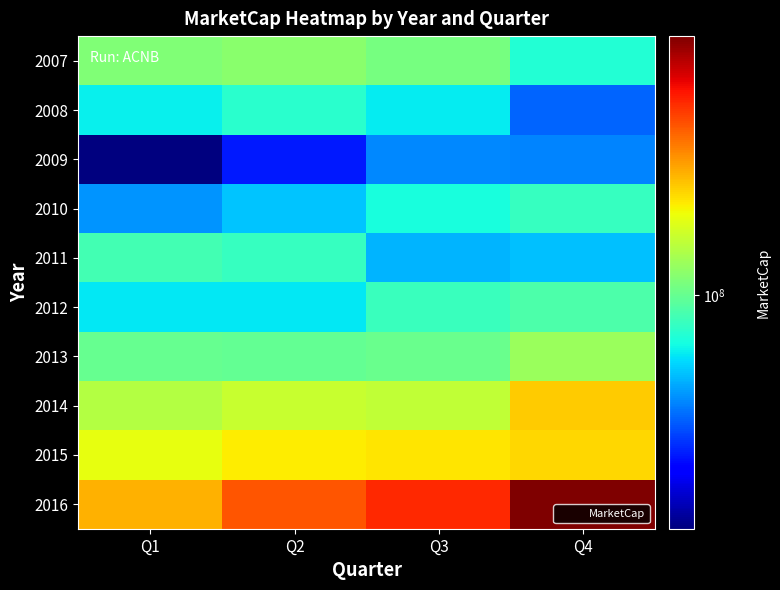

Reading left to right, list all the values displayed in this chart.

2007: Q1=104048489.2	Q2=105524999.1	Q3=102612860.7	Q4=90707033.6
2008: Q1=87424871.2	Q2=91407692.7	Q3=86868673.5	Q4=73807540.4
2009: Q1=56248488.5	Q2=67664038.8	Q3=77068459.0	Q4=76871213.0
2010: Q1=78355213.2	Q2=82996802.0	Q3=89517979.3	Q4=93031517.2
2011: Q1=94869023.1	Q2=93056601.5	Q3=81349435.5	Q4=82239306.7
2012: Q1=86223423.5	Q2=86578669.2	Q3=93872548.8	Q4=96533374.9
2013: Q1=99993780.2	Q2=99731214.3	Q3=100795621.6	Q4=108220938.0
2014: Q1=112355625.0	Q2=115701400.7	Q3=114450446.7	Q4=130857874.5
2015: Q1=120792347.0	Q2=125313907.7	Q3=126044078.3	Q4=128663821.5
2016: Q1=135187620.9	Q2=151827338.8	Q3=161008562.6	Q4=189520500.0